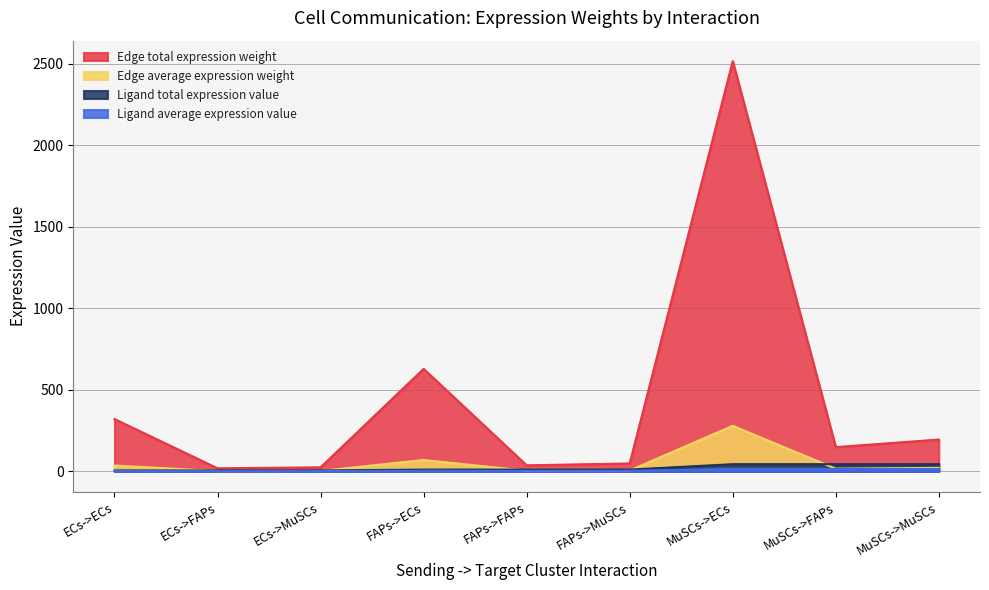

What is the difference between the maximum and minimum values in the Edge average expression weight series?

277.6